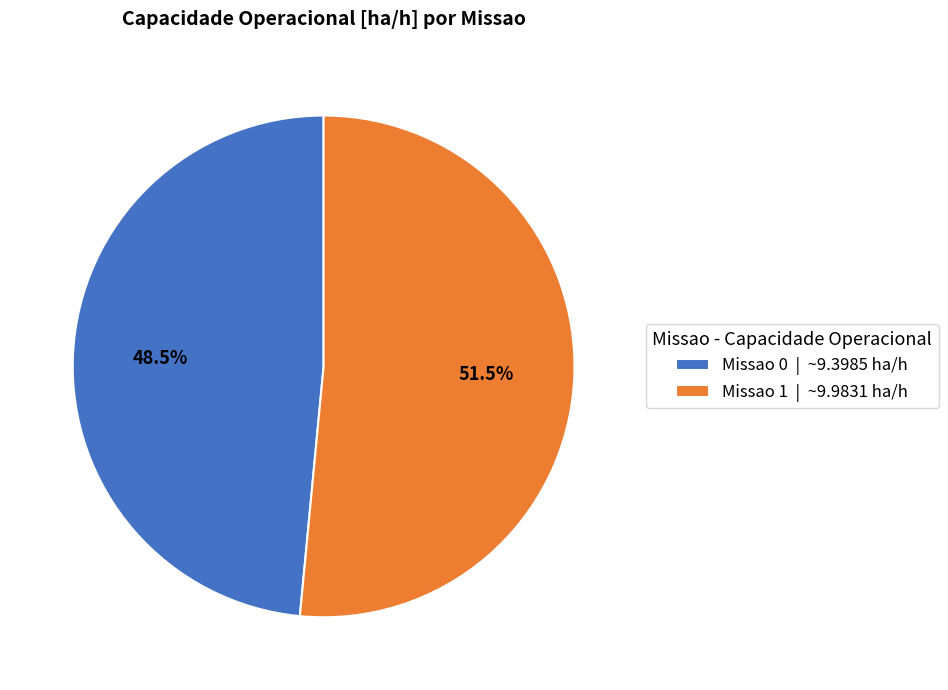

To the nearest percent, what is the combined percentage of Missao 0 and Missao 1?

100%